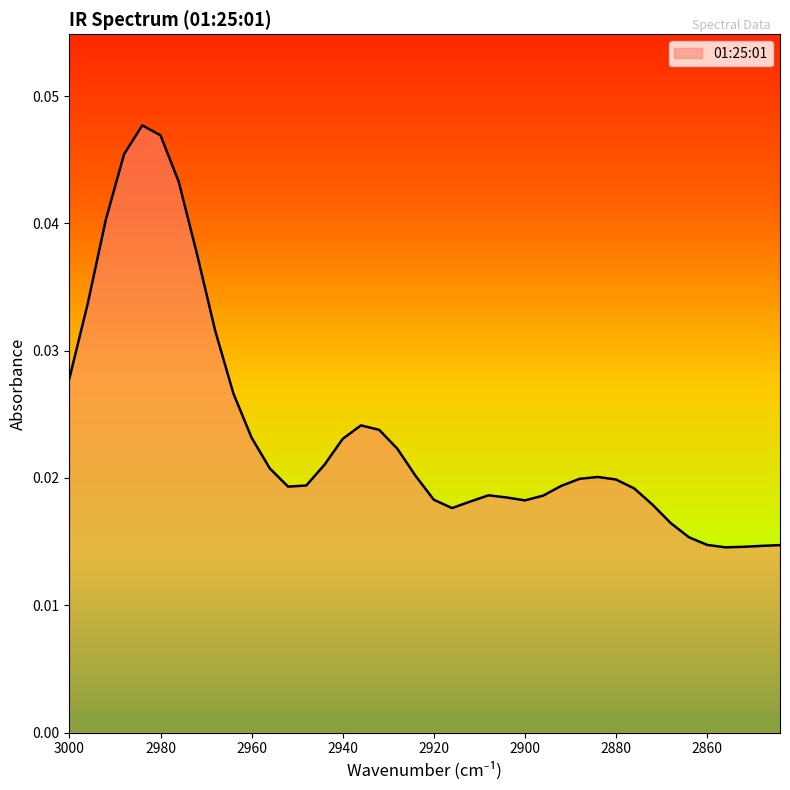

How many lines are shown in the chart?

1